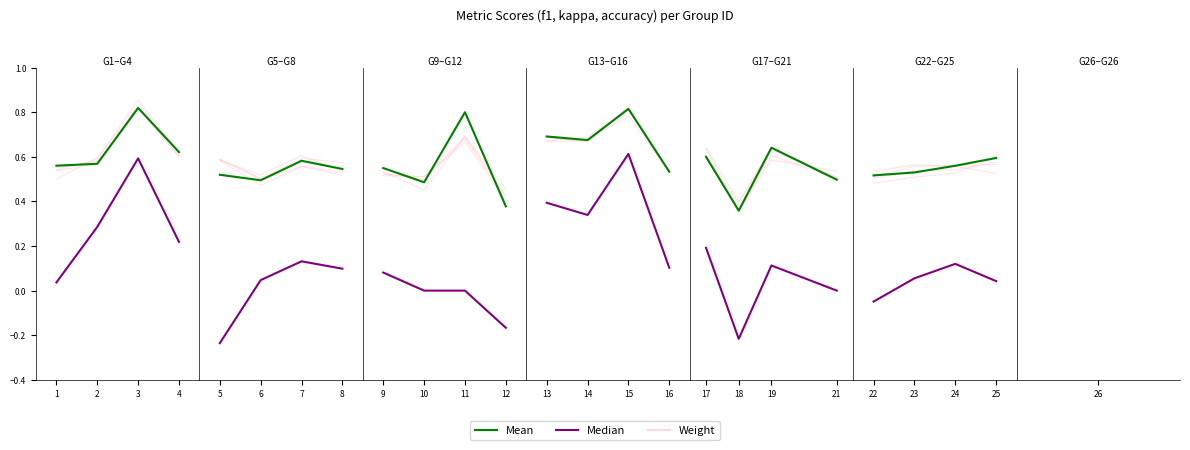

What is the average value of the Weight series?

0.6